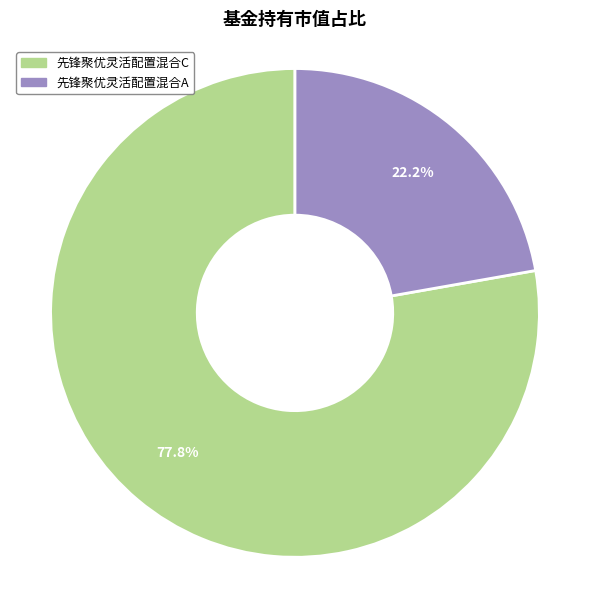

To the nearest percent, what is the average slice percentage?

50%